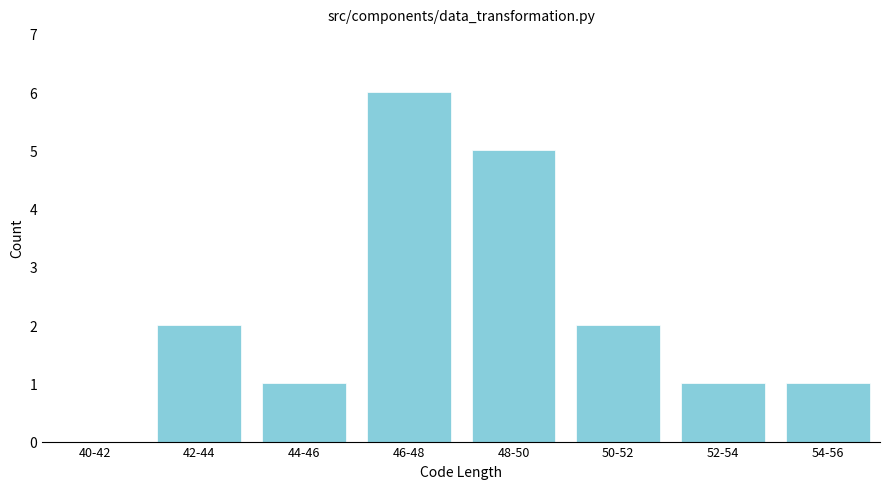

Reading left to right, extract all data points from this chart.

40-42=0	42-44=2	44-46=1	46-48=6	48-50=5	50-52=2	52-54=1	54-56=1